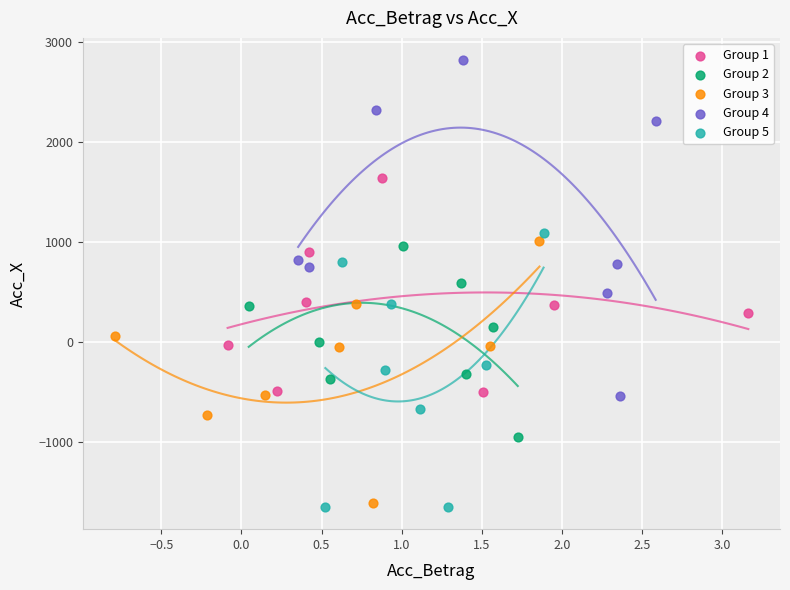

Which series contains the highest Y value?

Group 4